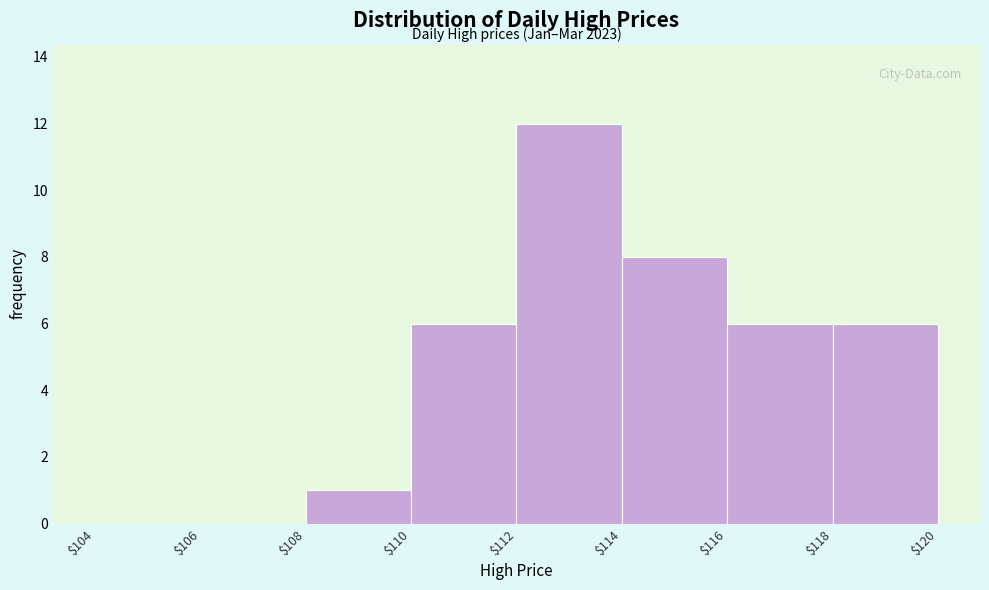

Which range on the x-axis has the tallest bar?

$112 to $114